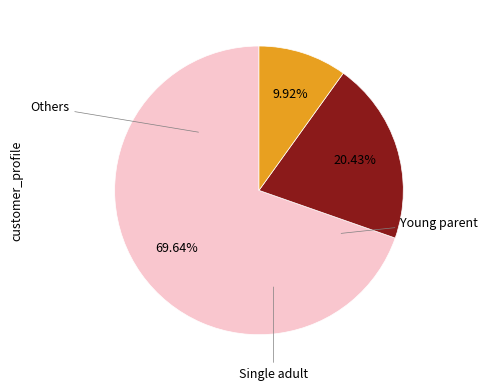

Does any single category account for the majority?

Yes